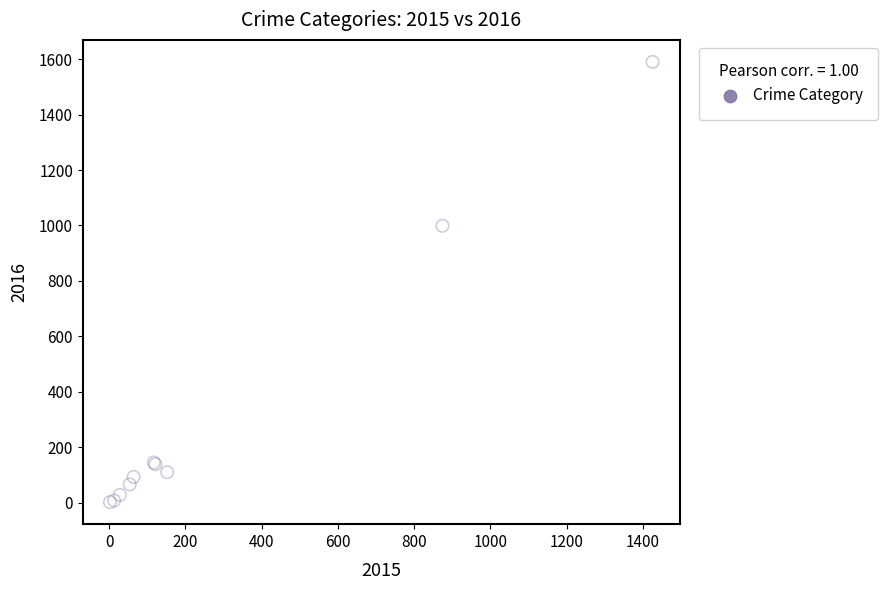

What Y value in the scatter plot is closest to 796?

999